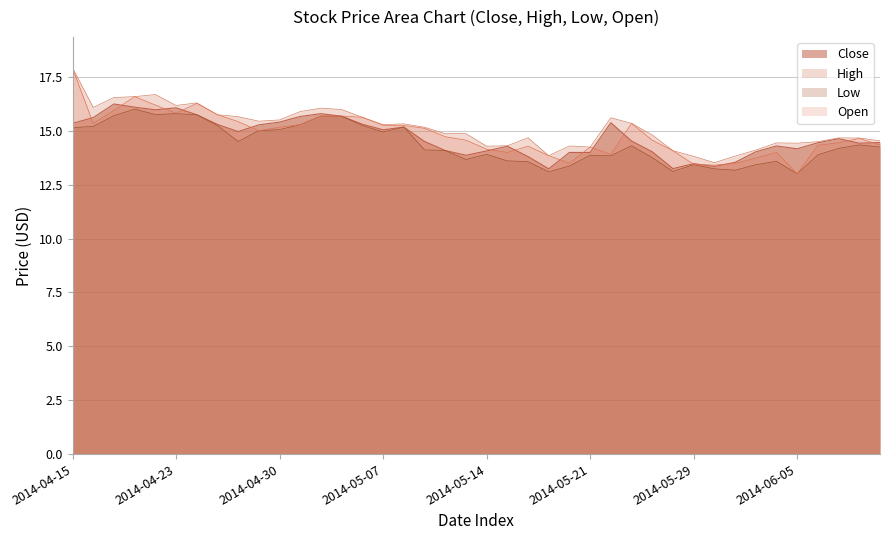

How many data points in Low are less than 14?

17